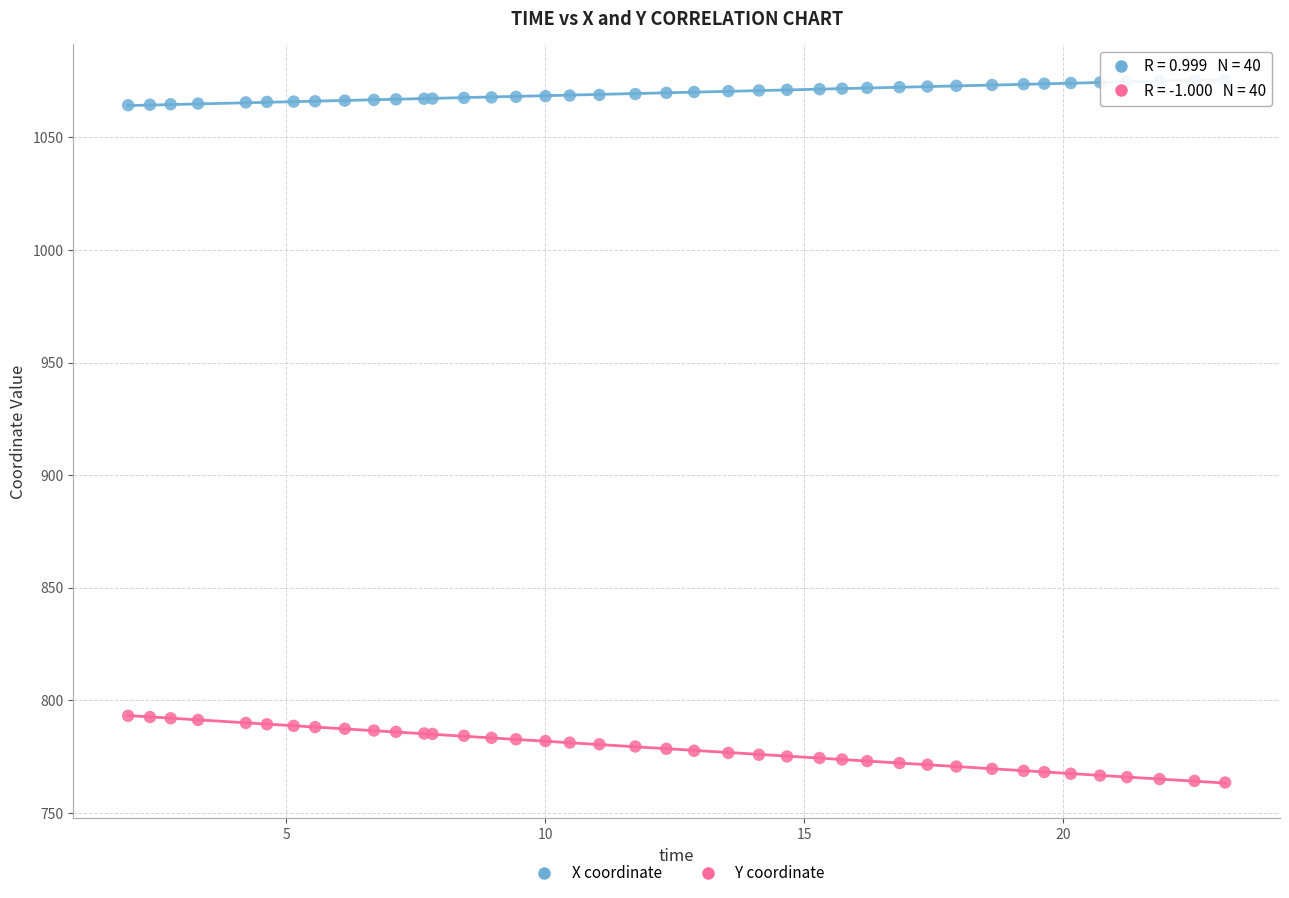

What are all the series names shown in the legend?

X coordinate, Y coordinate